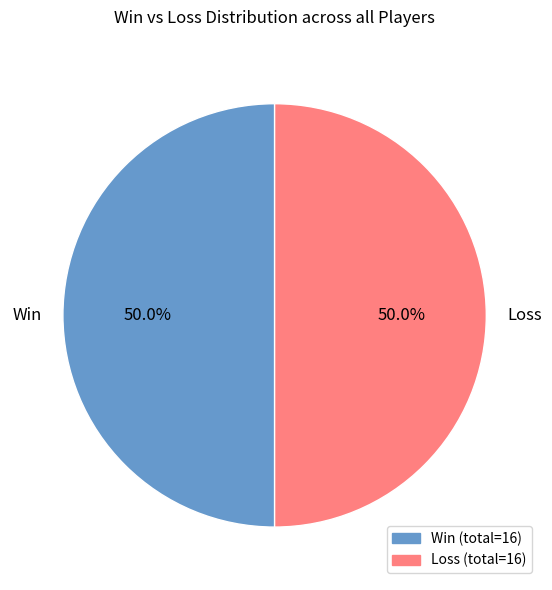

To the nearest percent, what is the difference between the largest and smallest slice percentages?

0%